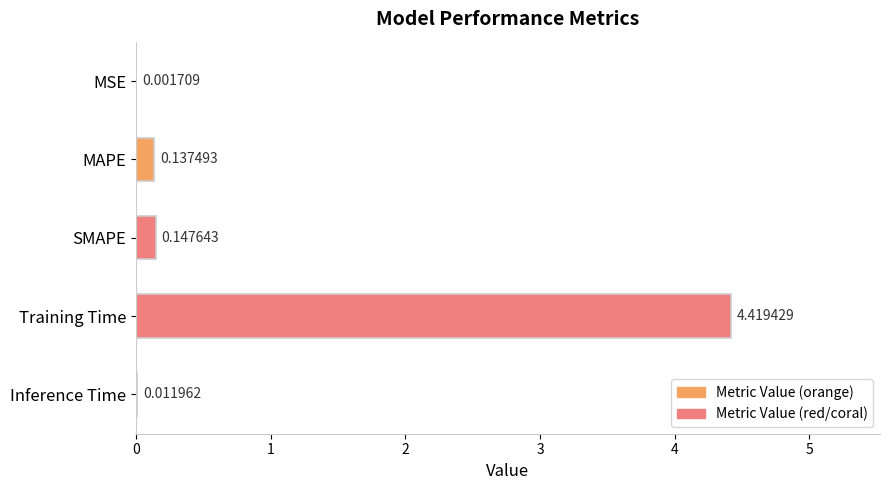

At which label is the value closest to 2?

SMAPE